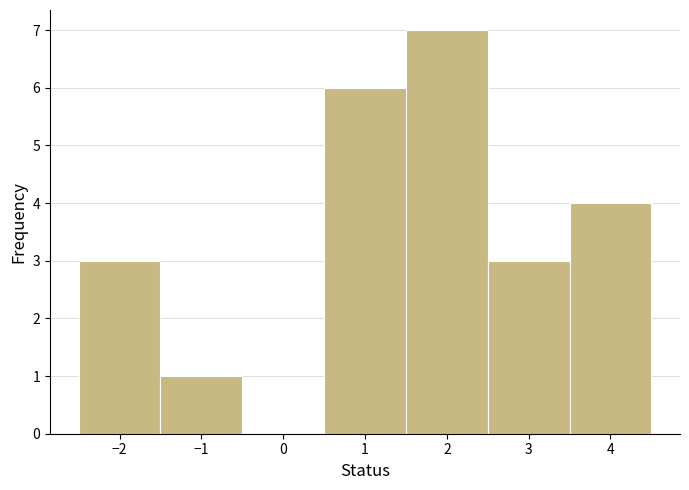

Reading left to right, transcribe this chart: for each bar, give the range it covers on the x-axis and its height. The values are not printed on the chart, so give them approximately, as read against the axis.

-2.5 to -1.5: 3
-1.5 to -0.5: 1
-0.5 to 0.5: 0
0.5 to 1.5: 6
1.5 to 2.5: 7
2.5 to 3.5: 3
3.5 to 4.5: 4